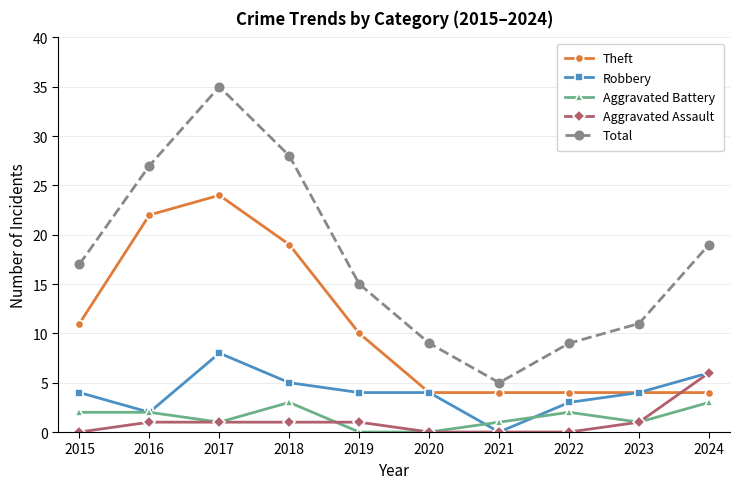

What is the maximum value shown in the chart?

35